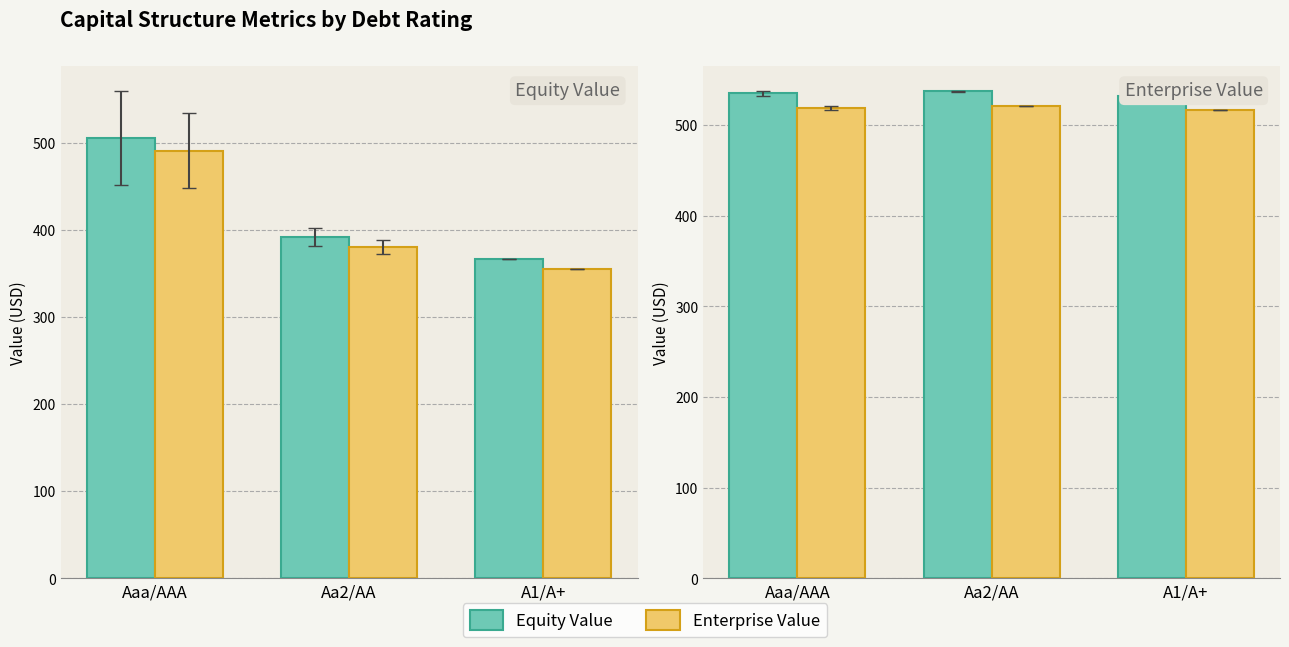

Rank the categories by Equity Value value from highest to lowest.

Aaa/AAA, Aa2/AA, A1/A+